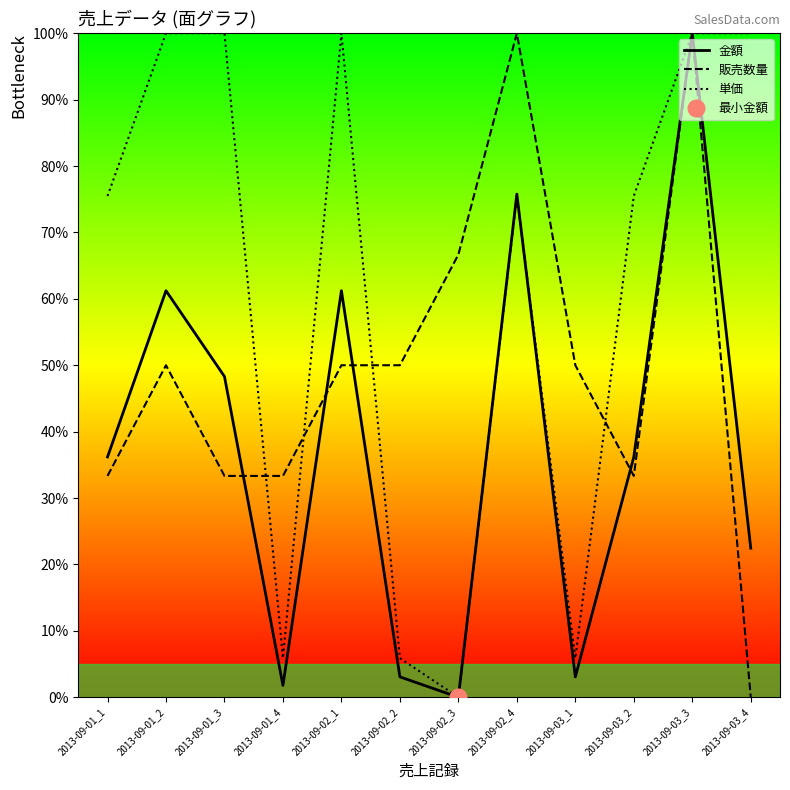

Between 2013-09-03_2 and 2013-09-03_1, which is larger?

2013-09-03_2